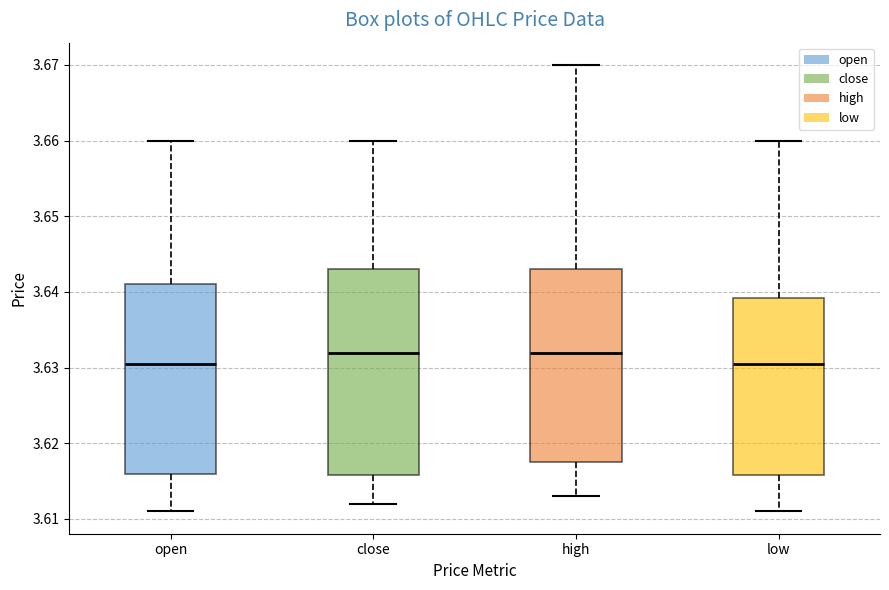

Where does the median line of the box for high sit on the y-axis? The values are not printed on the chart, so give them approximately, as read against the axis.

3.632